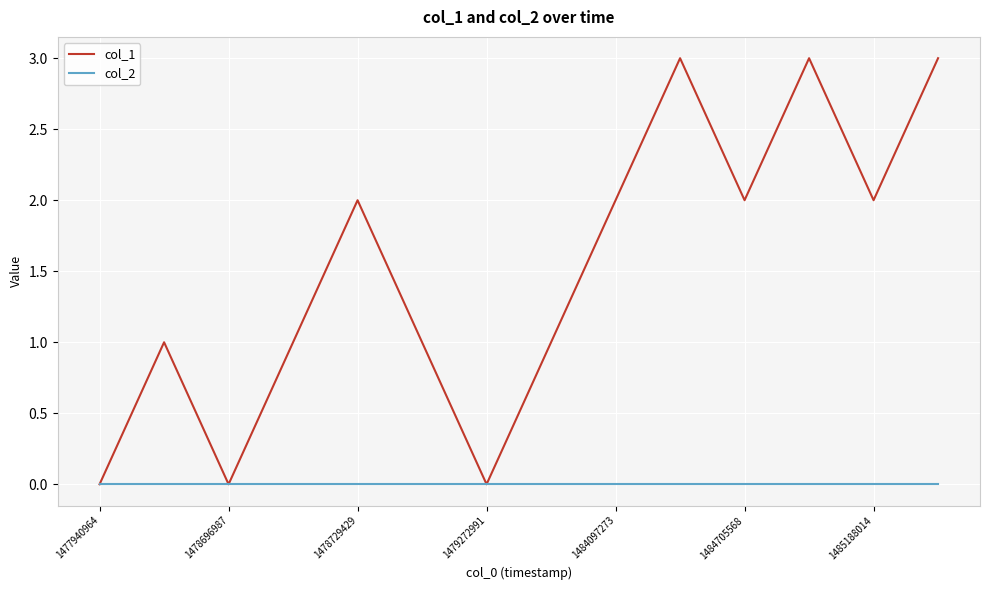

Which series has the largest total across all categories?

col_1